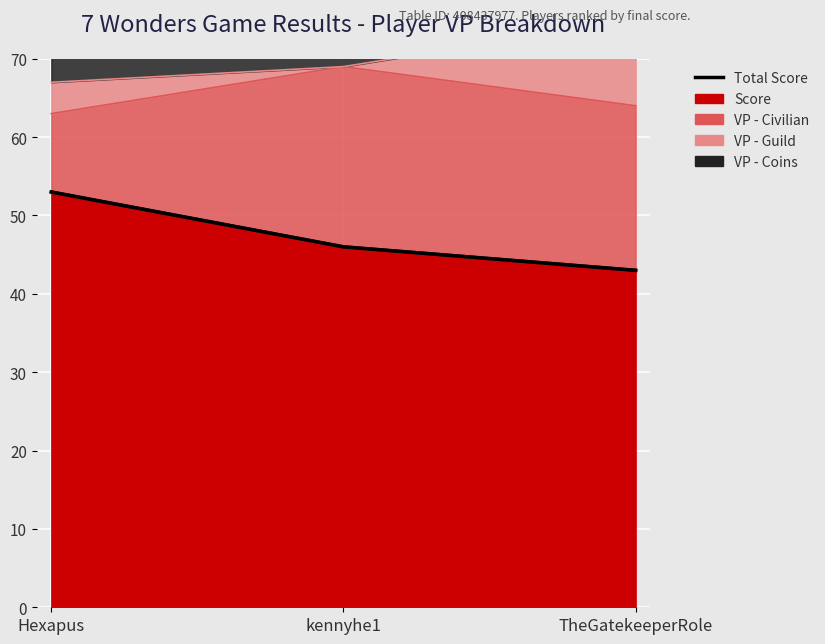

What is the sum of the values at Hexapus and TheGatekeeperRole?

96